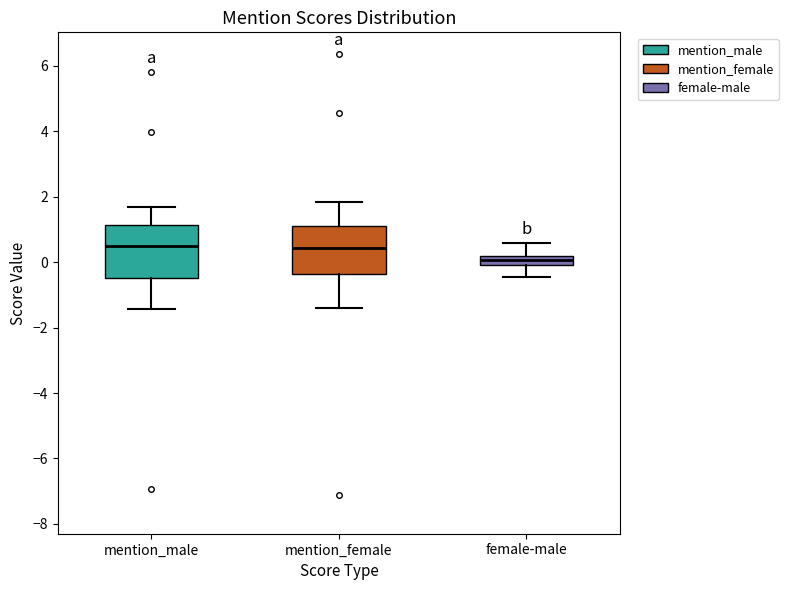

Where does the upper whisker of the box for mention_male end on the y-axis? The values are not printed on the chart, so give them approximately, as read against the axis.

1.6